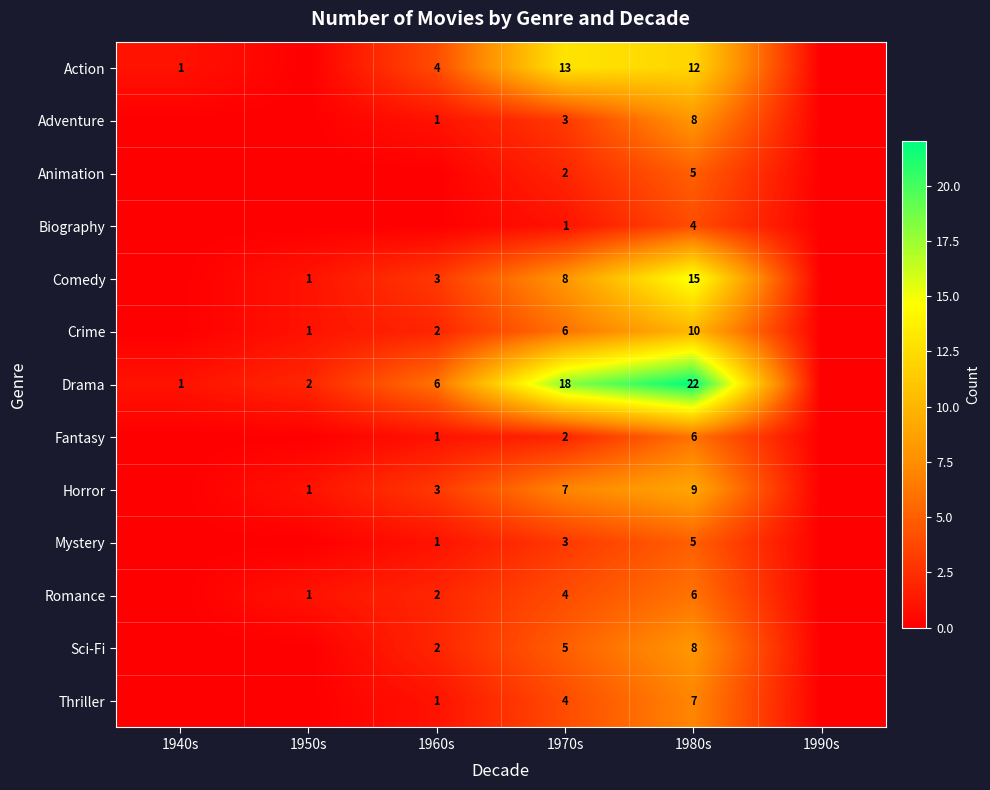

What is the total value across all series at 1980s?

117